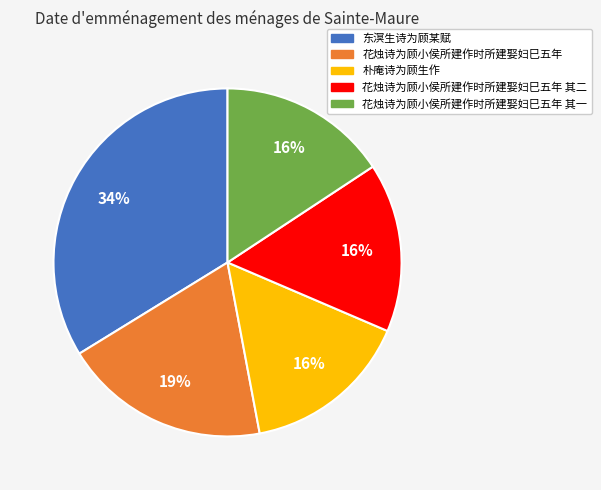

Does any single category account for the majority?

No